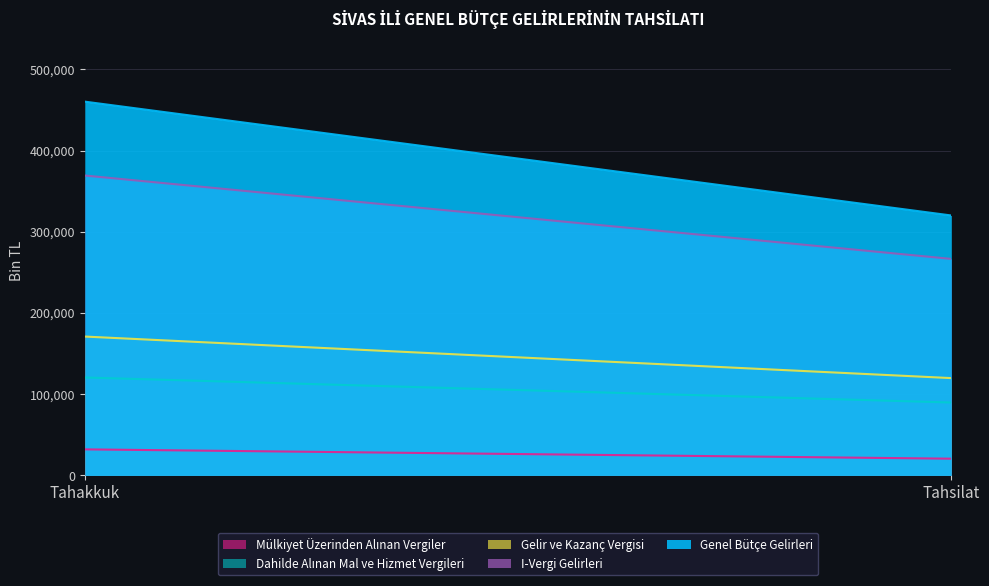

What is the label of the 1st point from the right?

Tahsilat